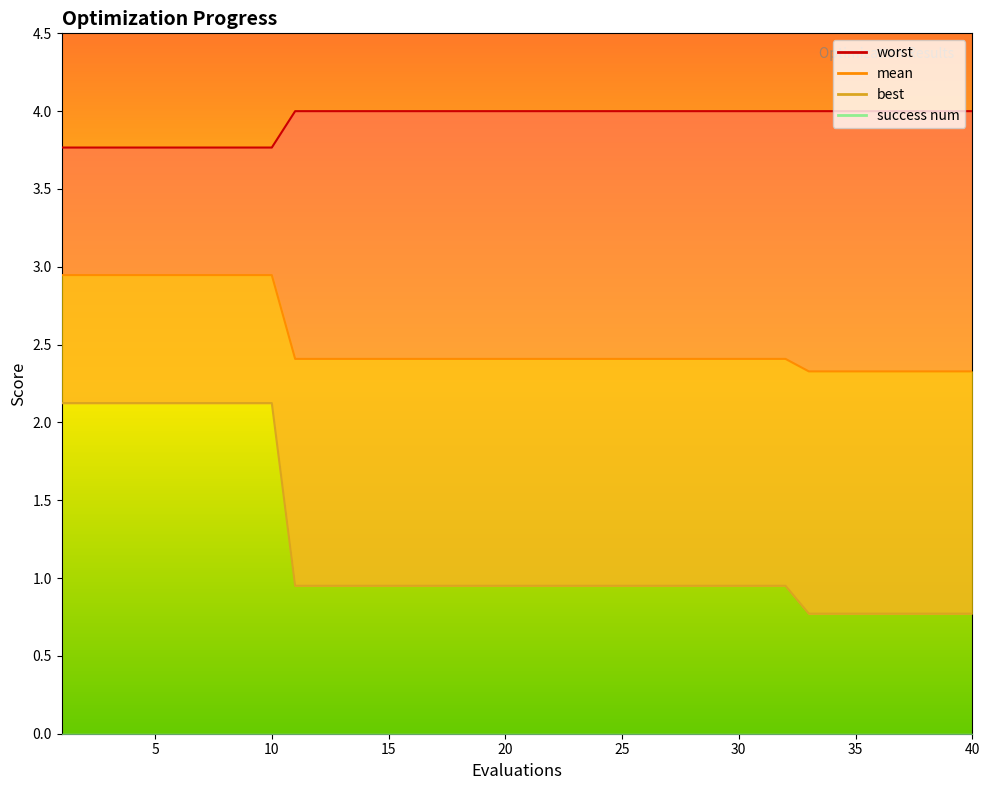

Reading left to right, extract all data points from this chart.

worst_line: 3.8	3.8	3.8	3.8	3.8	3.8	3.8	3.8	3.8	3.8	4.0	4.0	4.0	4.0	4.0	4.0	4.0	4.0	4.0	4.0	4.0	4.0	4.0	4.0	4.0	4.0	4.0	4.0	4.0	4.0	4.0	4.0	4.0	4.0	4.0	4.0	4.0	4.0	4.0	4.0
mean: 2.9	2.9	2.9	2.9	2.9	2.9	2.9	2.9	2.9	2.9	2.4	2.4	2.4	2.4	2.4	2.4	2.4	2.4	2.4	2.4	2.4	2.4	2.4	2.4	2.4	2.4	2.4	2.4	2.4	2.4	2.4	2.4	2.3	2.3	2.3	2.3	2.3	2.3	2.3	2.3
best_line: 2.1	2.1	2.1	2.1	2.1	2.1	2.1	2.1	2.1	2.1	1.0	1.0	1.0	1.0	1.0	1.0	1.0	1.0	1.0	1.0	1.0	1.0	1.0	1.0	1.0	1.0	1.0	1.0	1.0	1.0	1.0	1.0	0.8	0.8	0.8	0.8	0.8	0.8	0.8	0.8